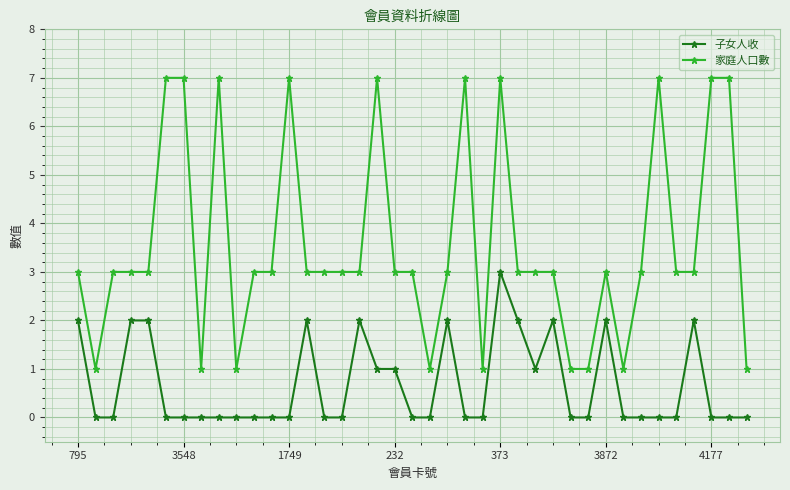

True or false: 子女人收 and 家庭人口數 intersect in this chart.

False